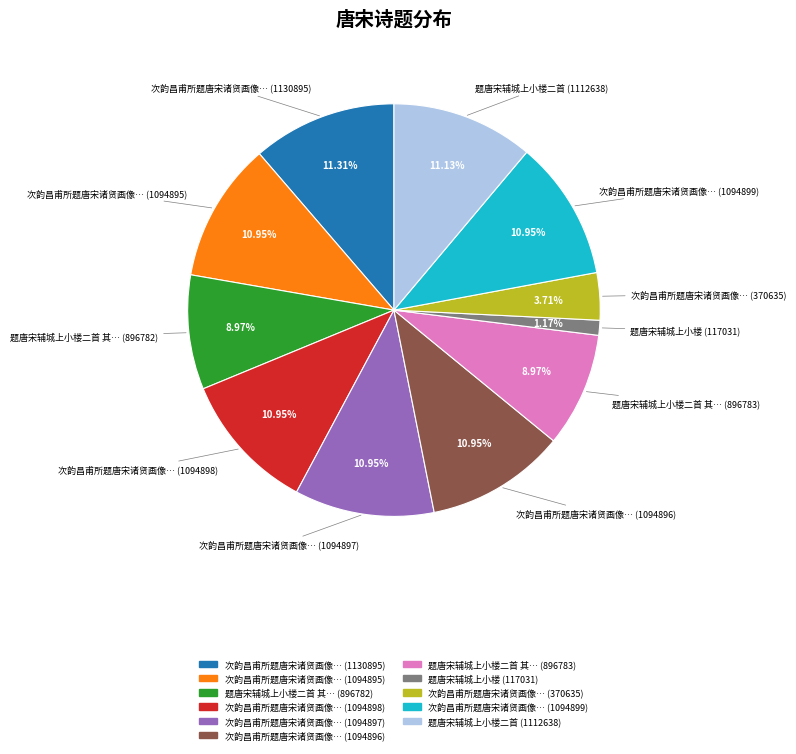

Is there any slice that represents more than half of the pie?

No